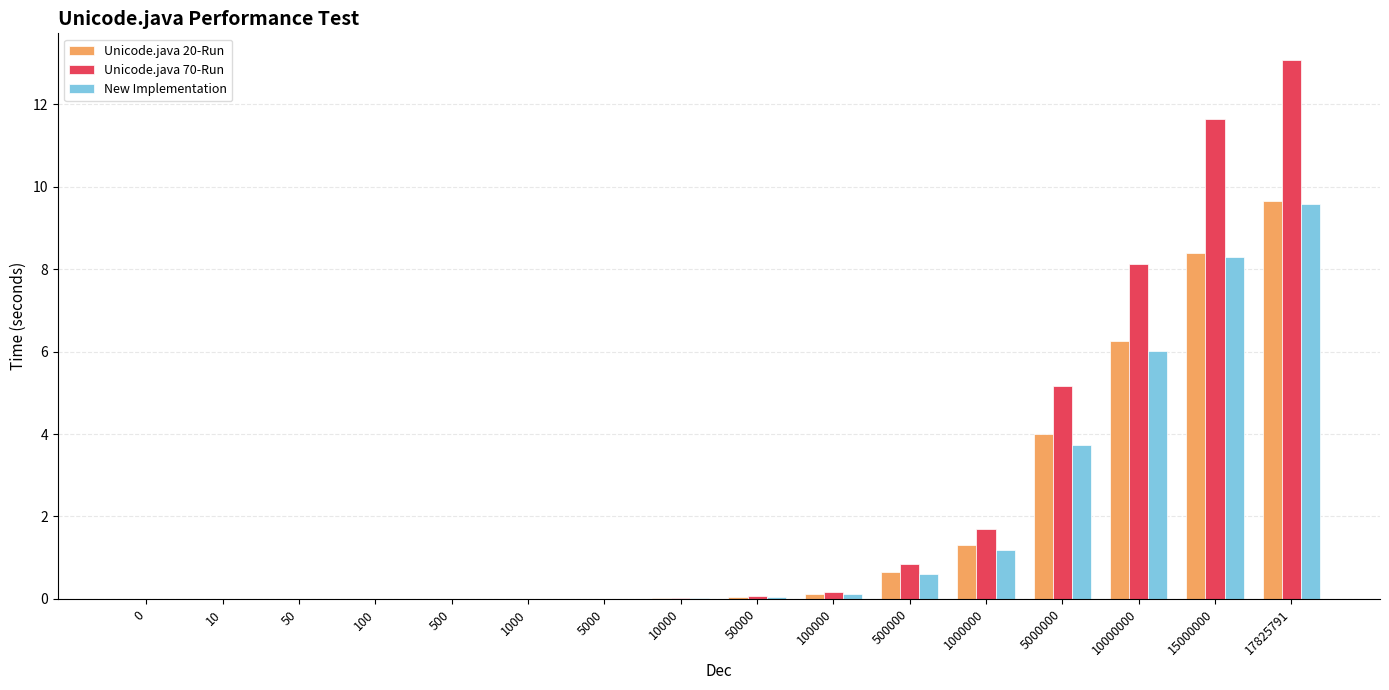

What is the difference between the Unicode.java 70-Run values at 1000000 and 500?

1.7